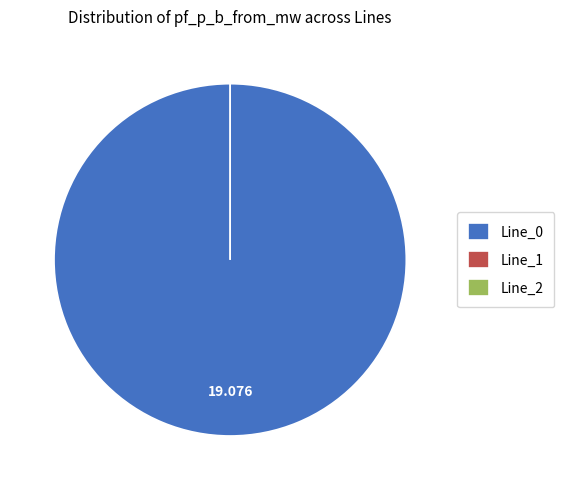

Which slice is the smallest?

Line_2